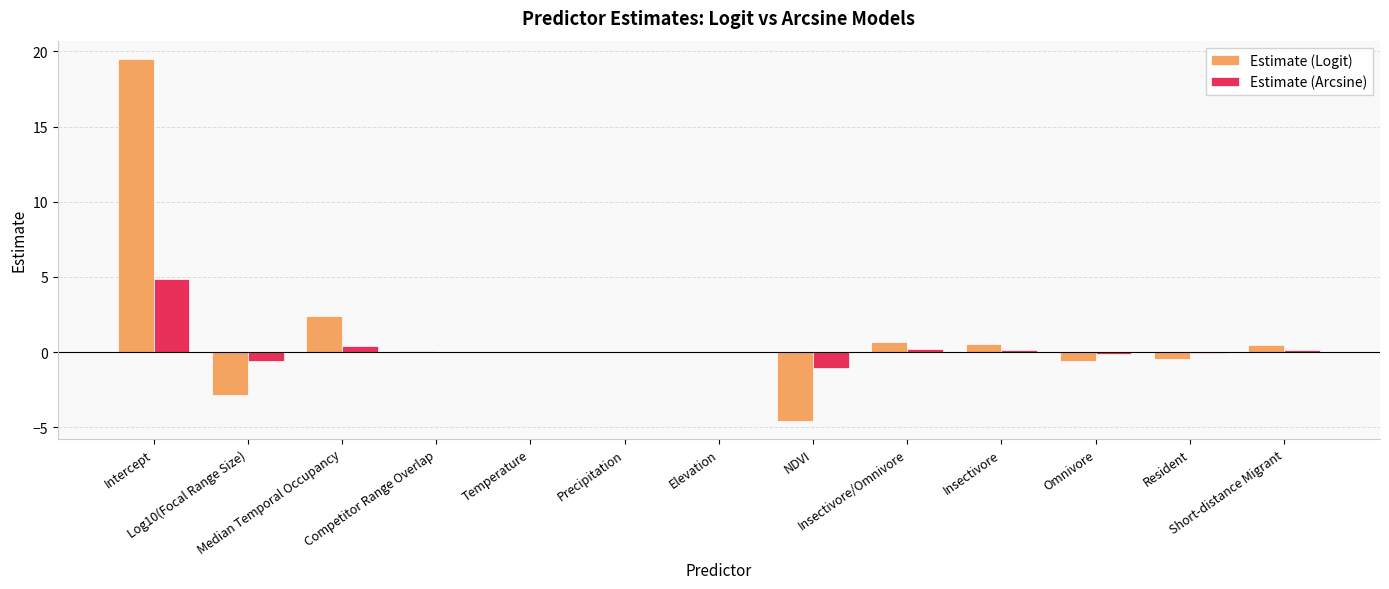

What is the highest value of the Estimate (Arcsine) series?

4.9